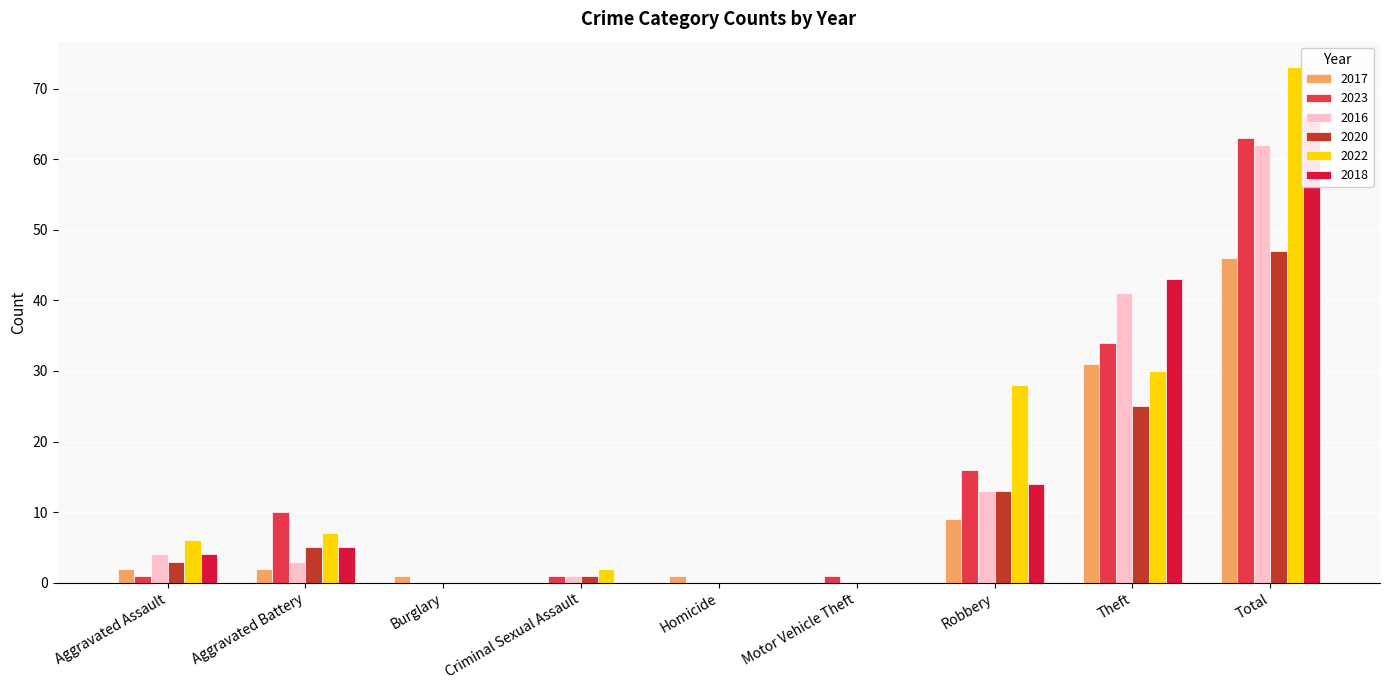

How many data points does each series have?

9